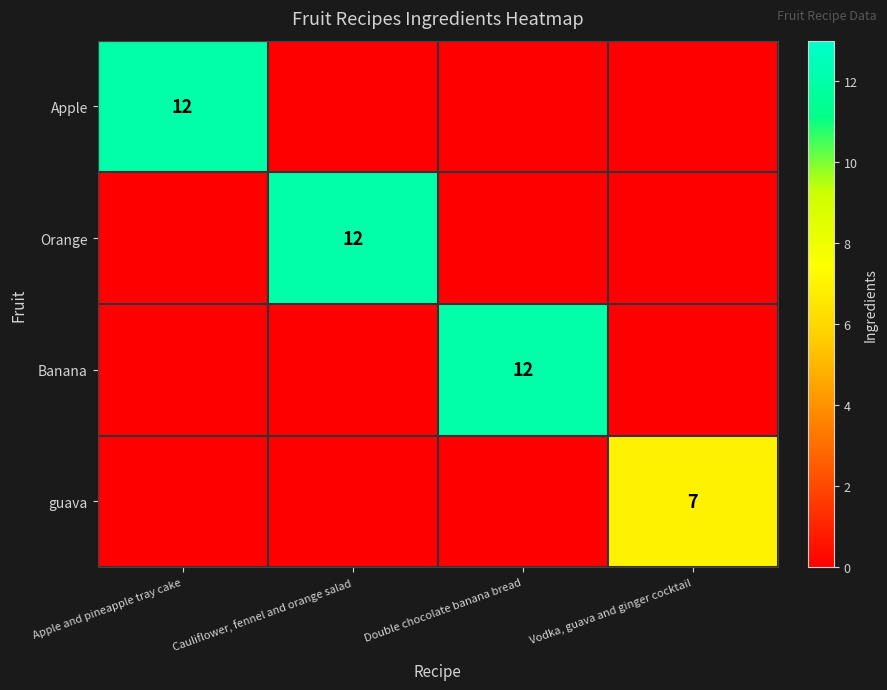

Is it true that Apple equals 19 at Apple and pineapple tray cake?

False